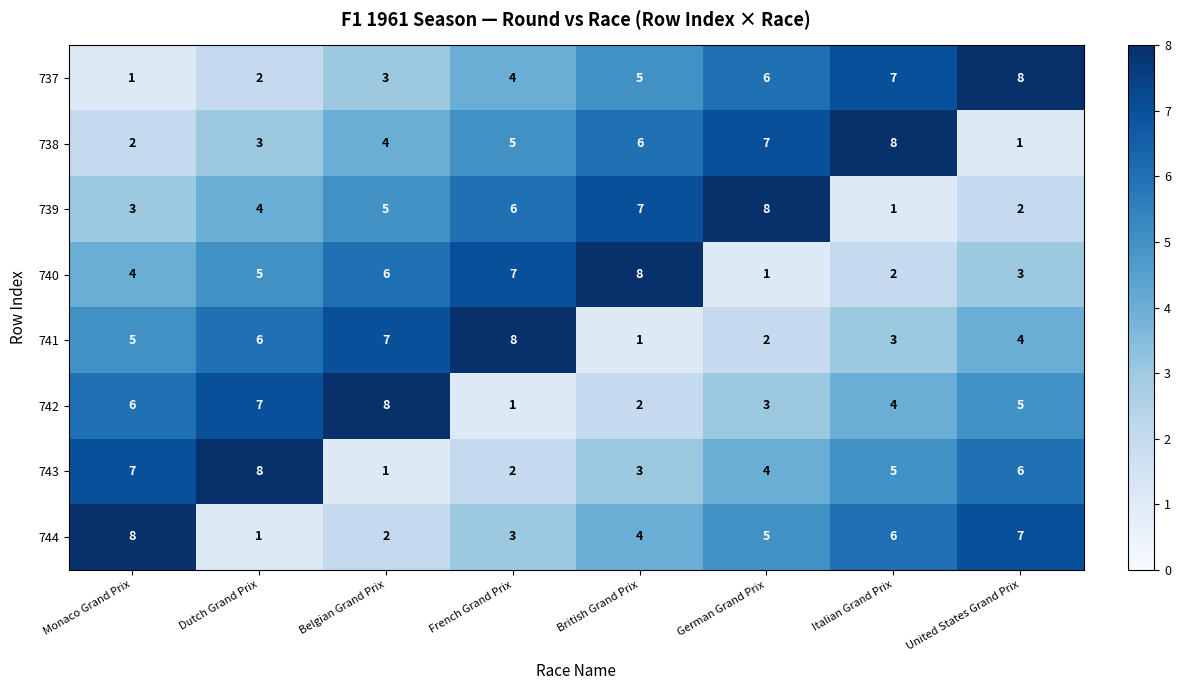

The 741 series shows 1 at German Grand Prix. True or false?

False